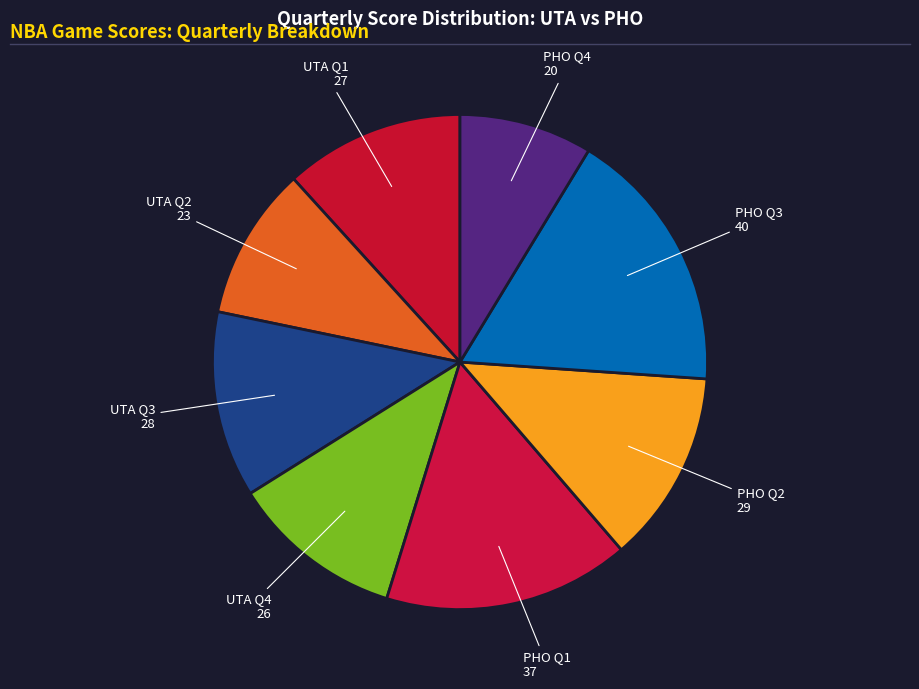

Which has a higher value, UTA Q4 or UTA Q3?

UTA Q3